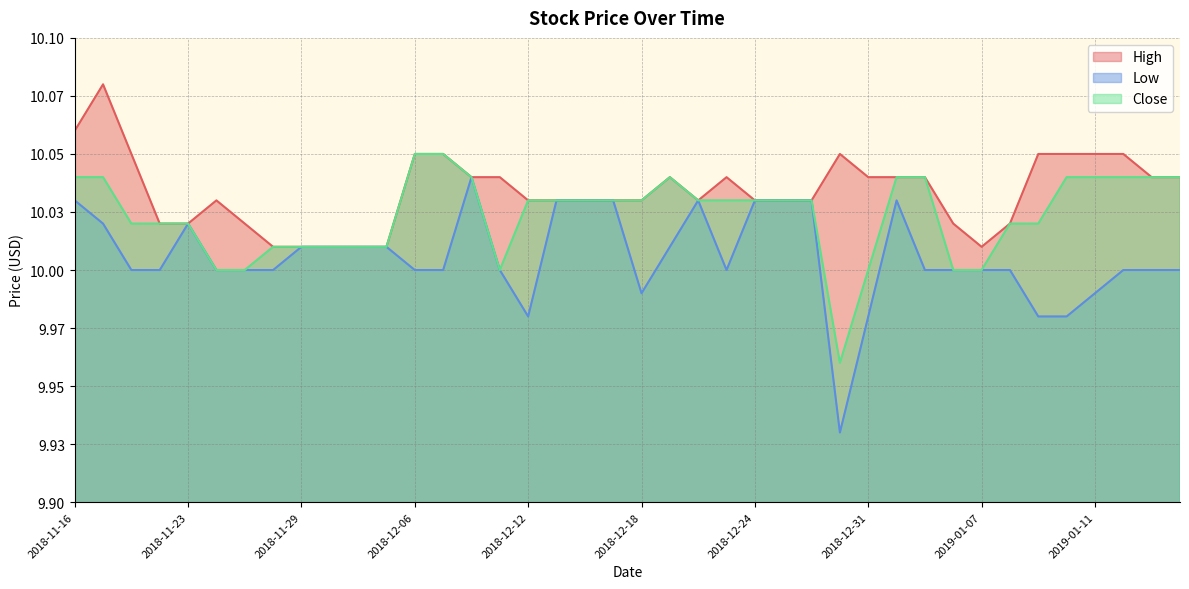

What are all the series names shown in the legend?

High, Low, Close